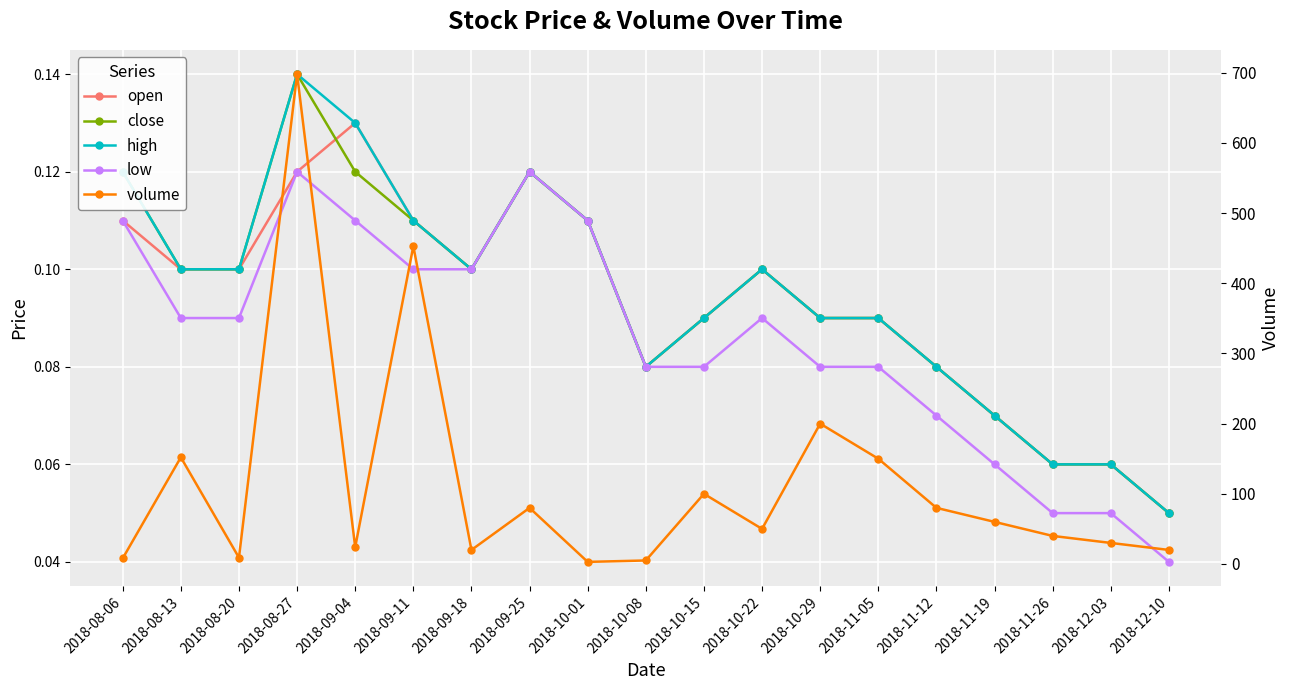

The value of open at 2018-08-06 is 0.2. True or false?

False